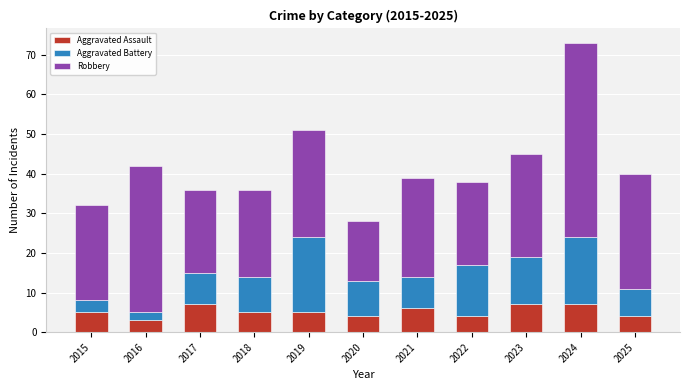

The Aggravated Assault series shows 3 at 2016. True or false?

True